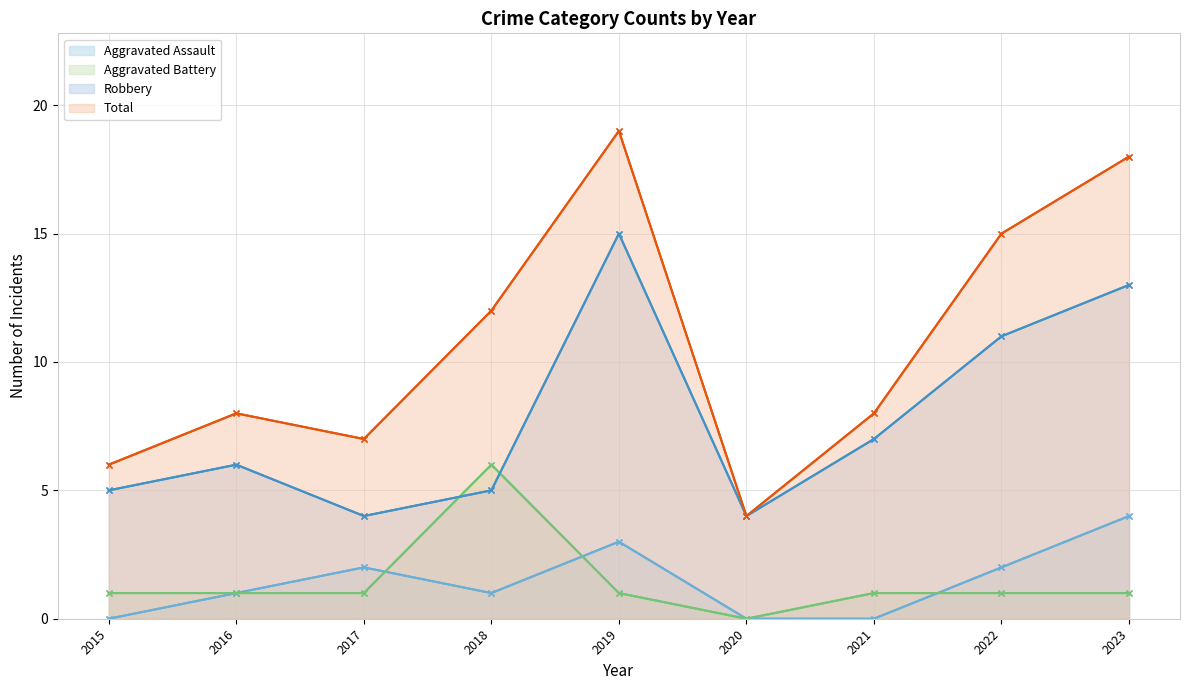

True or false: Robbery has a value of 1 at 2015.

False